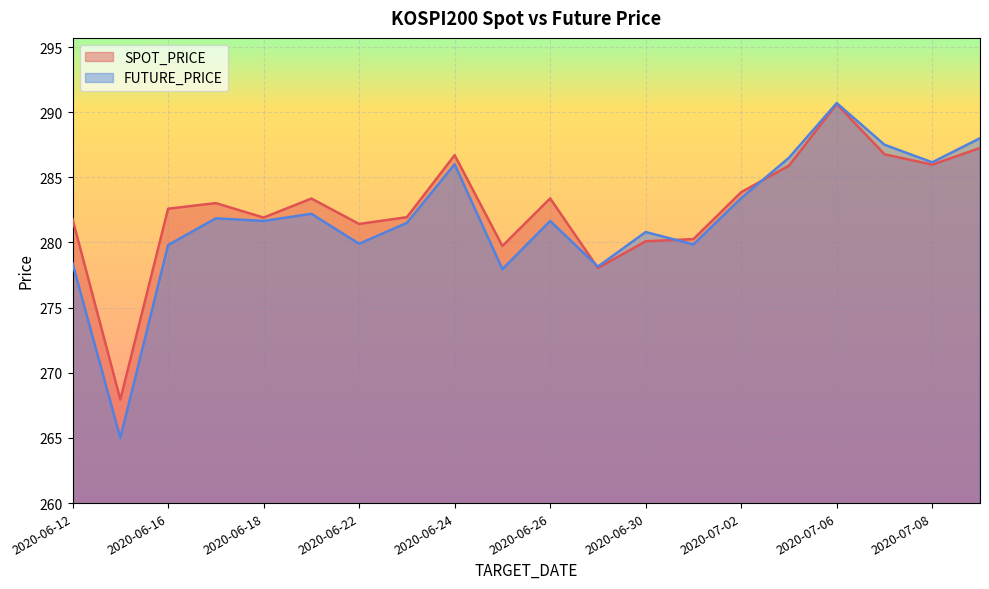

Reading left to right, extract all data points from this chart.

SPOT_PRICE: 2020-06-12=281.8	2020-06-15=267.9	2020-06-16=282.6	2020-06-17=283.0	2020-06-18=281.9	2020-06-19=283.4	2020-06-22=281.4	2020-06-23=281.9	2020-06-24=286.7	2020-06-25=279.7	2020-06-26=283.4	2020-06-29=278.0	2020-06-30=280.1	2020-07-01=280.3	2020-07-02=283.9	2020-07-03=285.9	2020-07-06=290.6	2020-07-07=286.8	2020-07-08=286.0	2020-07-09=287.2
FUTURE_PRICE: 2020-06-12=278.4	2020-06-15=265.0	2020-06-16=279.8	2020-06-17=281.9	2020-06-18=281.6	2020-06-19=282.2	2020-06-22=279.9	2020-06-23=281.5	2020-06-24=286.0	2020-06-25=277.9	2020-06-26=281.6	2020-06-29=278.1	2020-06-30=280.8	2020-07-01=279.9	2020-07-02=283.4	2020-07-03=286.5	2020-07-06=290.7	2020-07-07=287.5	2020-07-08=286.1	2020-07-09=288.0